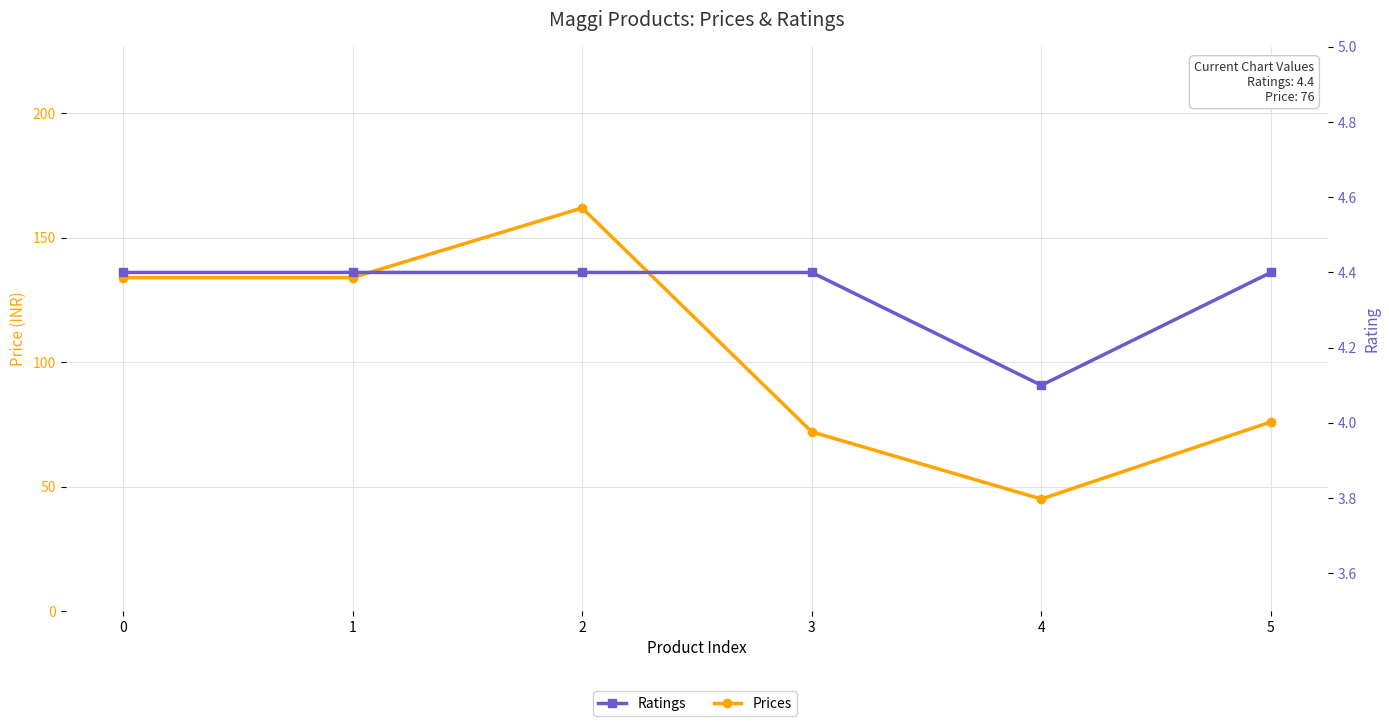

Reading right to left, list all the values displayed in this chart.

Prices: 5=76.0	4=45.0	3=72.0	2=162.0	1=134.0	0=134.0
Ratings: 5=4.4	4=4.1	3=4.4	2=4.4	1=4.4	0=4.4